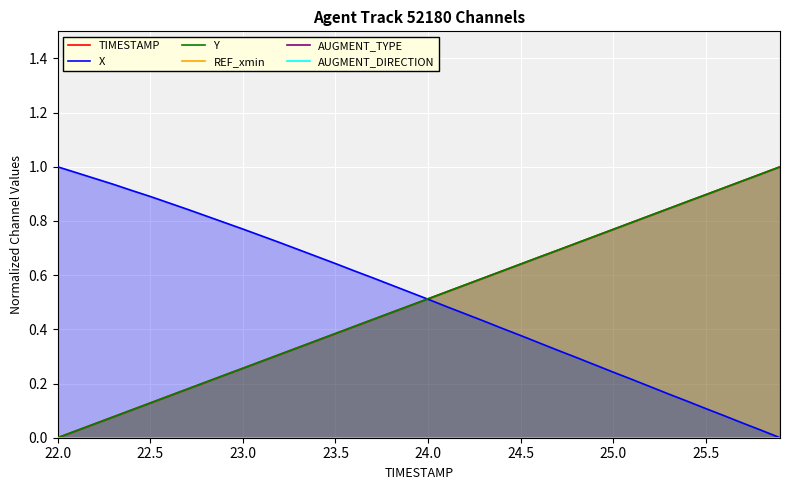

Where is Y nearest to the value 0?

22.0